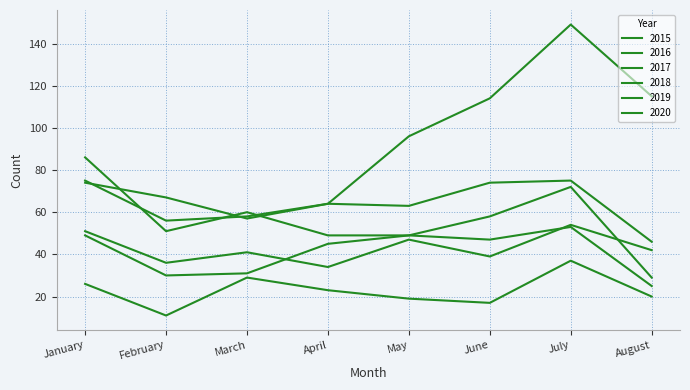

Which series has the largest total across all categories?

2020